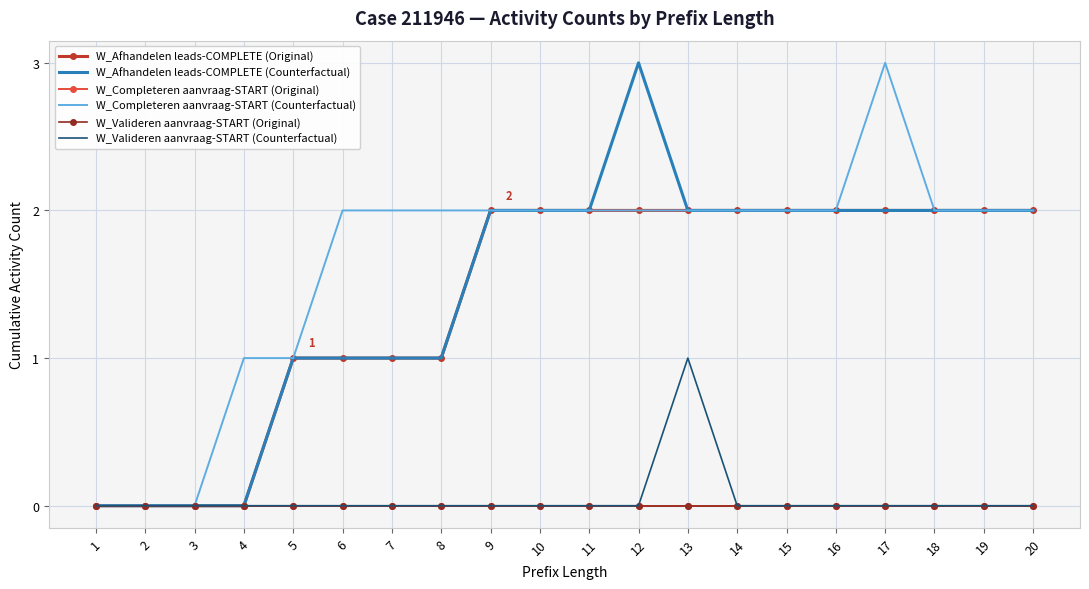

How many W_Afhandelen leads-COMPLETE (Counterfactual) values are between 1 and 2?

15